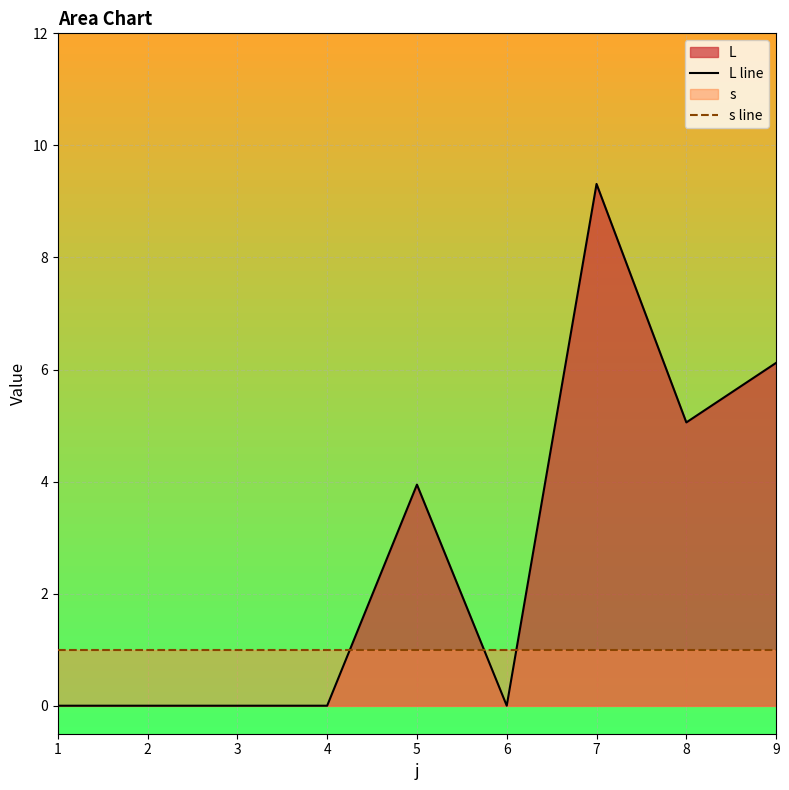

At which category is the sum across all series the highest?

7